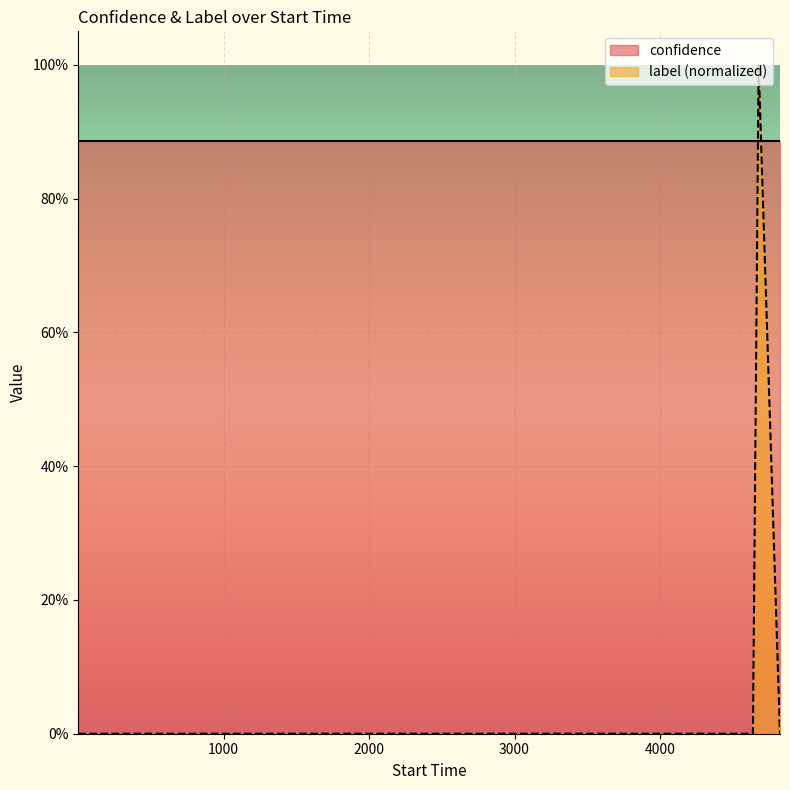

Count the values in the range 0 to 1.

20